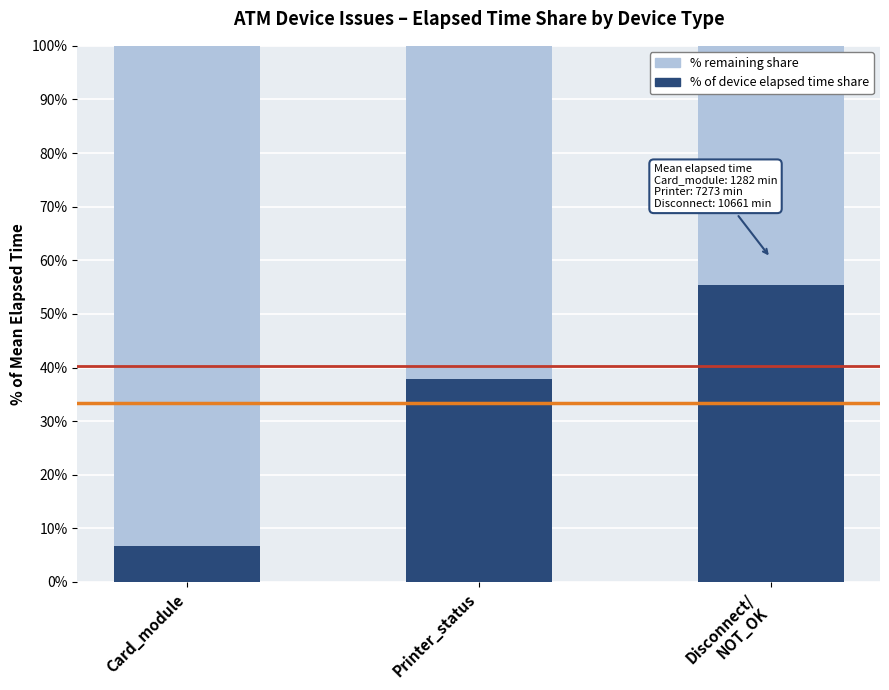

Reading left to right, transcribe the values for % of device elapsed time.

6.7	37.8	55.5